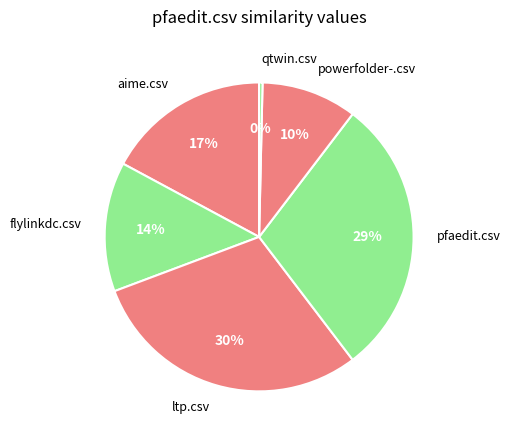

Is it true that ltp.csv is 30% of the pie?

True